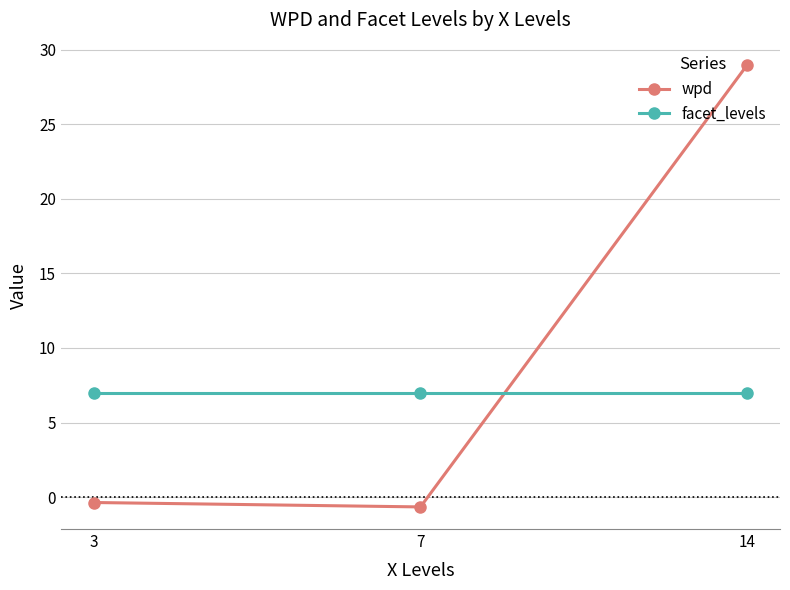

Which label corresponds to the smallest value in the chart?

7